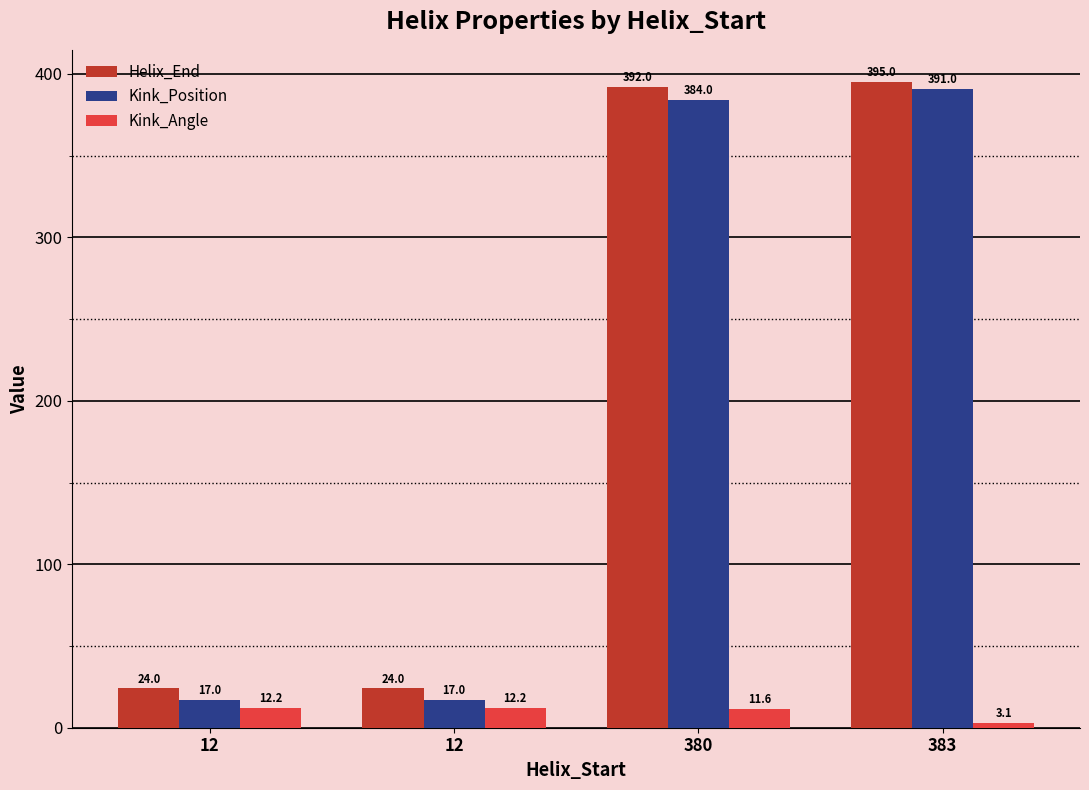

Are the bars horizontal?

No